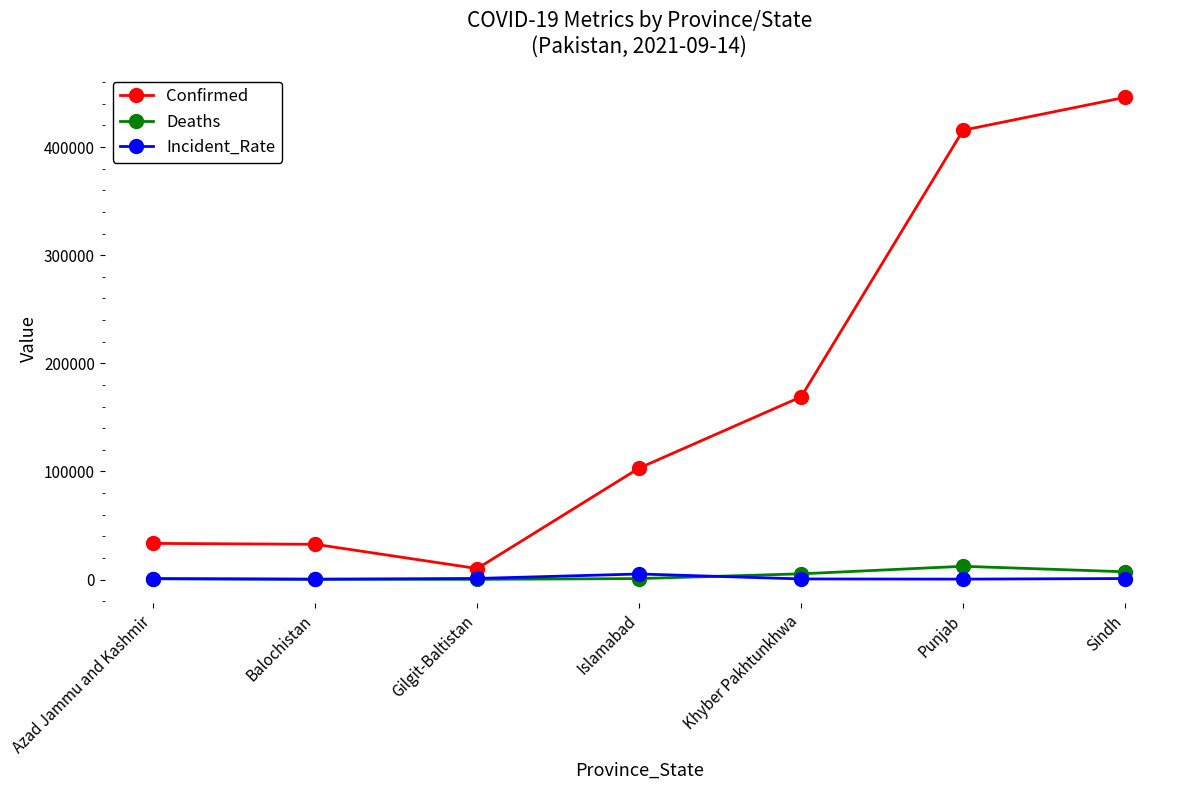

At which label is Confirmed closest to 228106?

Khyber Pakhtunkhwa